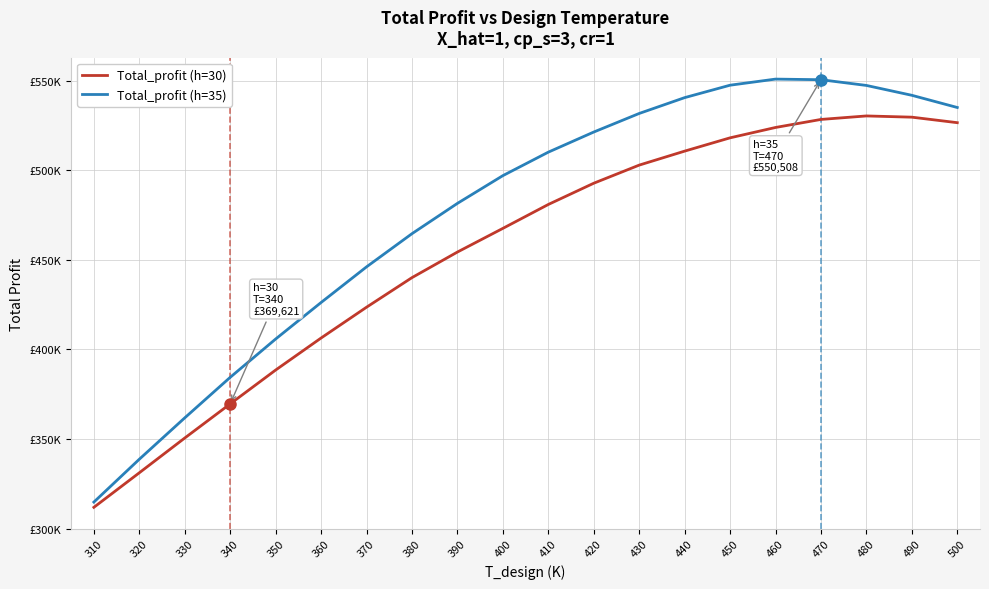

Is this an area chart (filled region under the line)?

No